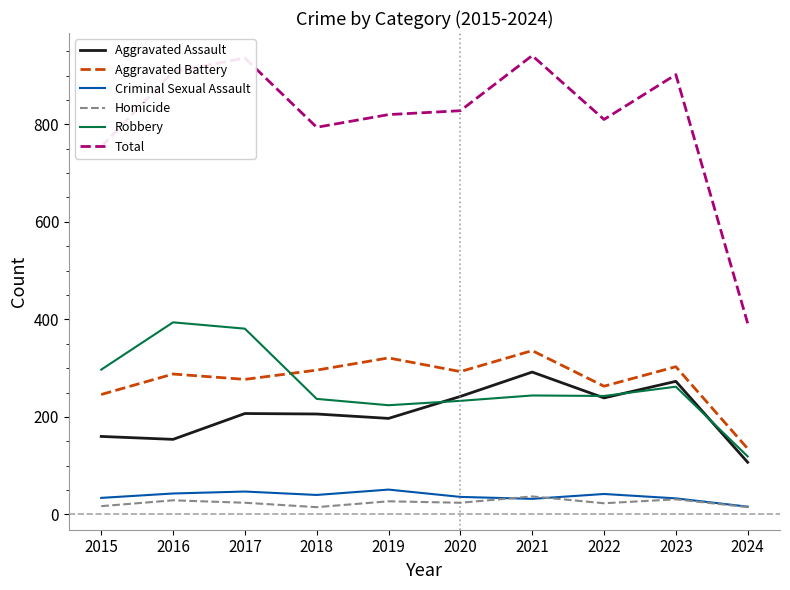

Which series has the widest spread of values?

Total